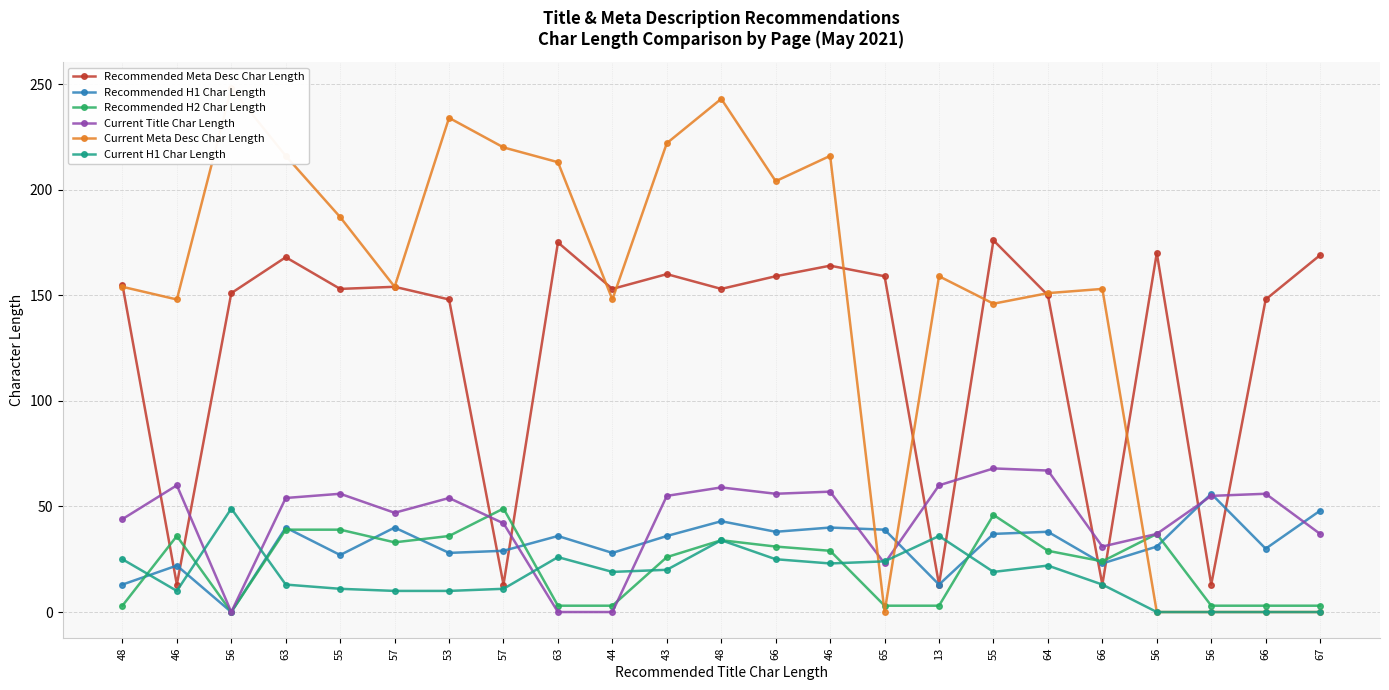

Between 66 and 56, which series saw the biggest shift?

Current Meta Desc Char Length